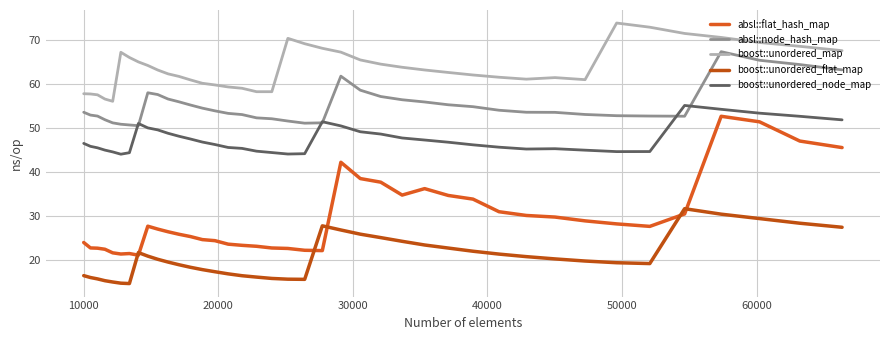

Reading right to left, list all the values displayed in this chart.

absl::flat_hash_map: 45.6	47.1	51.4	52.7	30.5	27.6	28.2	28.9	29.8	30.1	31.0	33.8	34.7	36.2	34.8	37.7	38.5	42.2	22.1	22.2	22.6	22.7	23.1	23.3	23.6	24.4	24.6	25.3	25.8	26.4	27.0	27.7	21.1	21.4	21.3	21.6	22.4	22.7	22.7	24.0
absl::node_hash_map: 63.3	64.5	65.4	67.4	52.7	52.7	52.8	53.1	53.6	53.6	54.1	54.9	55.3	55.9	56.5	57.2	58.6	61.8	51.2	51.1	51.6	52.1	52.3	53.1	53.4	53.9	54.5	55.3	56.0	56.6	57.6	58.0	50.6	50.7	50.9	51.2	51.9	52.7	53.0	53.6
boost::unordered_map: 67.6	68.6	69.5	70.6	71.5	73.0	73.9	61.0	61.5	61.1	61.6	62.1	62.7	63.2	63.8	64.6	65.5	67.3	68.2	69.2	70.4	58.3	58.3	59.1	59.4	59.8	60.2	61.0	61.8	62.3	63.2	64.3	65.1	66.1	67.3	56.1	56.6	57.6	57.8	57.8
boost::unordered_flat_map: 27.4	28.4	29.4	30.4	31.7	19.2	19.4	19.7	20.2	20.7	21.3	22.0	22.7	23.4	24.2	25.1	25.9	26.8	27.8	15.6	15.6	15.8	16.1	16.4	16.8	17.3	17.8	18.3	18.9	19.5	20.1	20.9	21.7	14.6	14.7	15.0	15.3	15.7	16.0	16.4
boost::unordered_node_map: 51.9	52.7	53.4	54.3	55.2	44.7	44.6	45.0	45.3	45.2	45.7	46.2	46.8	47.3	47.8	48.6	49.2	50.5	51.4	44.2	44.1	44.4	44.7	45.4	45.6	46.3	46.8	47.5	48.1	48.8	49.6	50.0	51.0	44.4	44.1	44.6	45.0	45.5	45.9	46.5